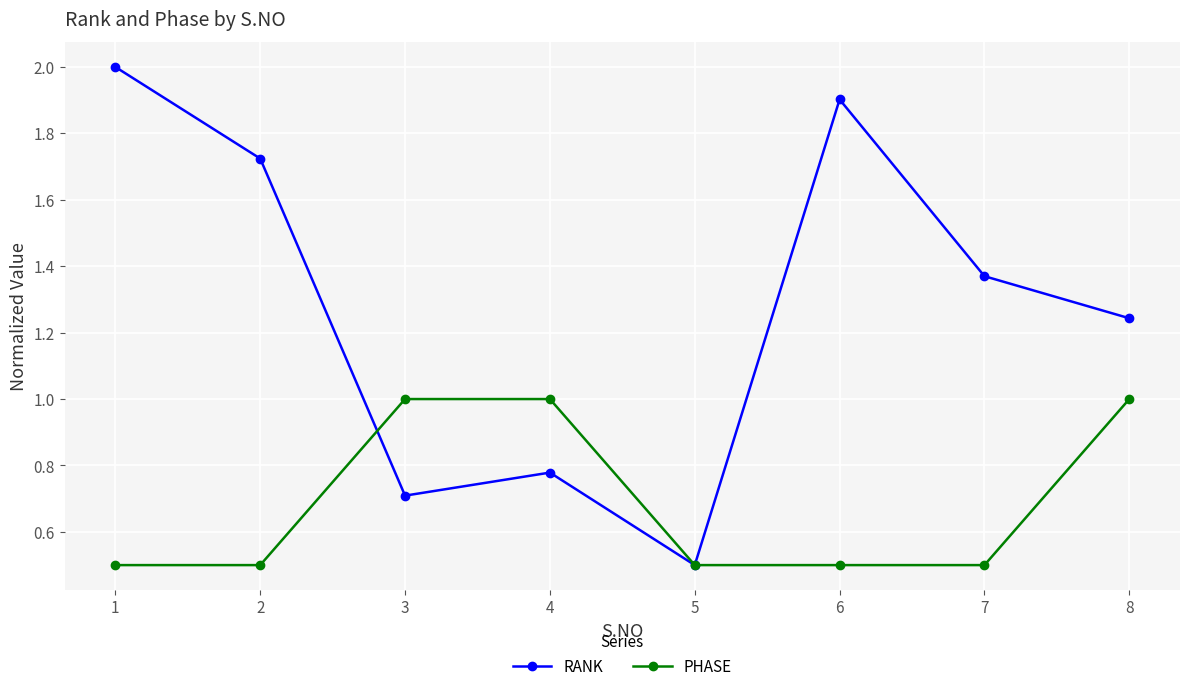

Rank the series at 6 from highest to lowest value.

RANK, PHASE